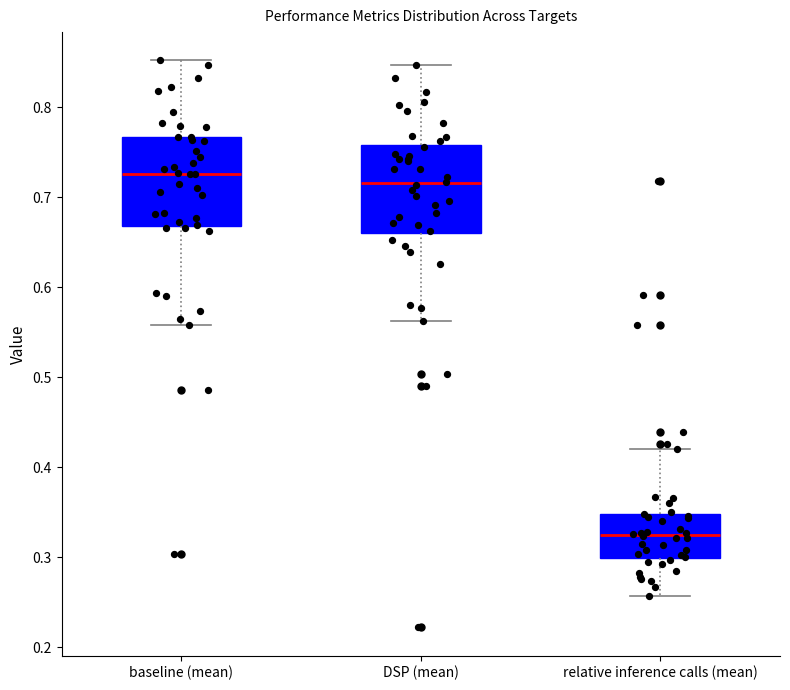

Where is the lower edge of the box for baseline (mean) on the y-axis? The values are not printed on the chart, so give them approximately, as read against the axis.

0.67